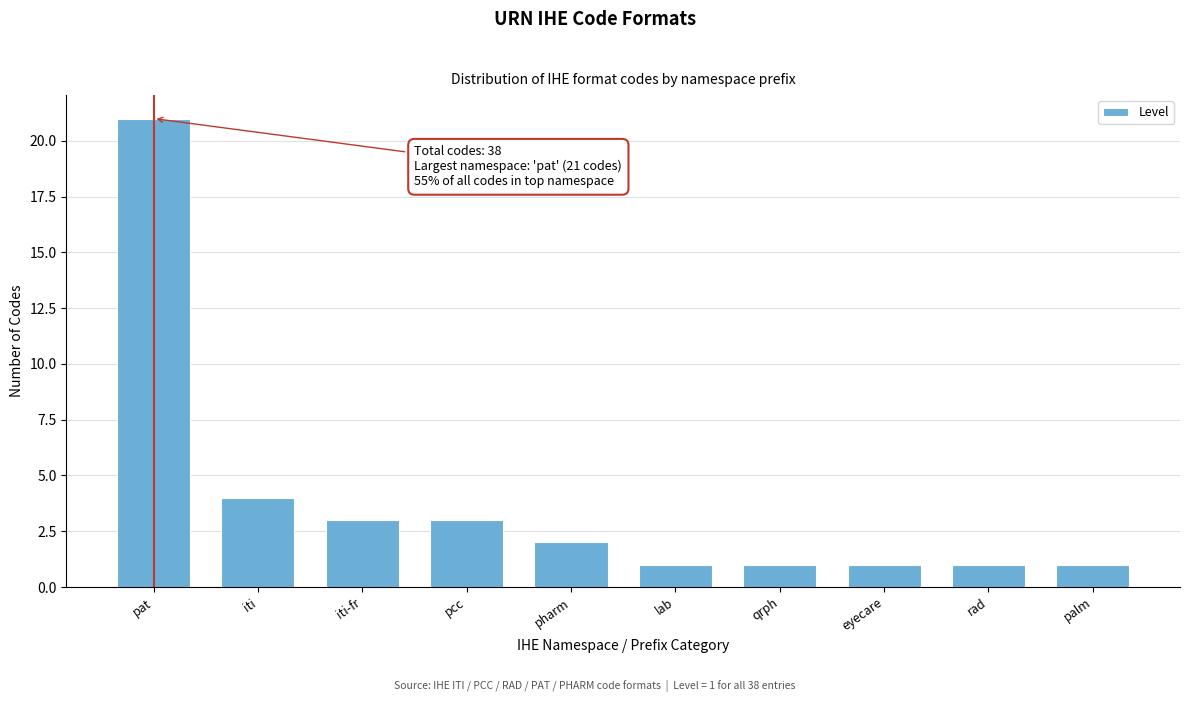

Reading left to right, what are all the values shown in this chart?

pat=21	iti=4	iti-fr=3	pcc=3	pharm=2	lab=1	qrph=1	eyecare=1	rad=1	palm=1